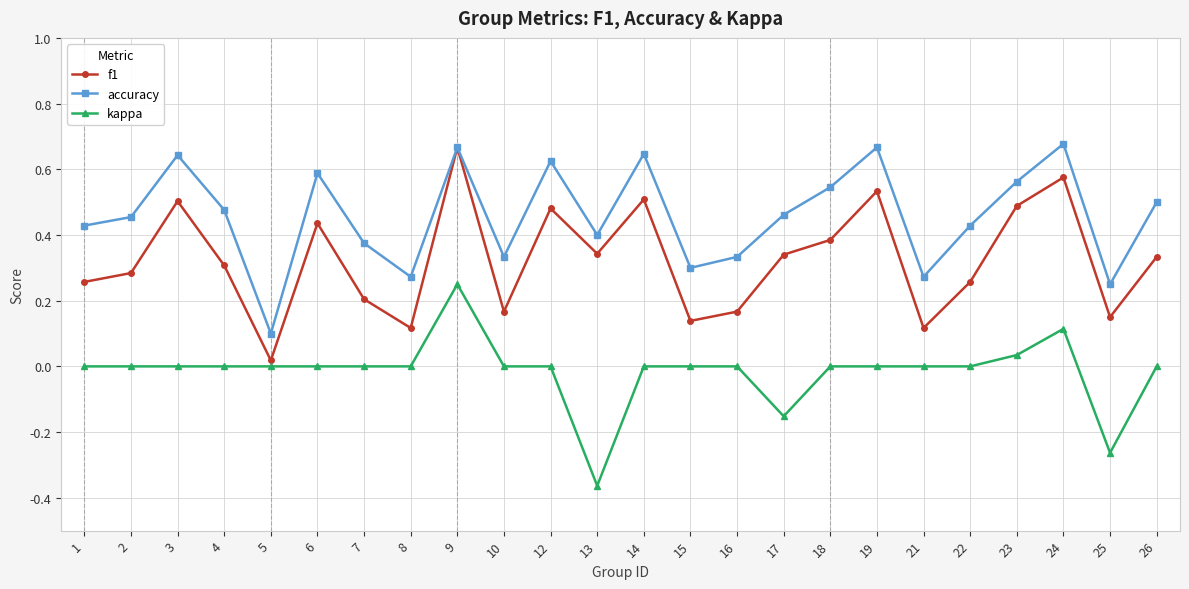

Rank the series by their average value, from highest to lowest.

accuracy, f1, kappa